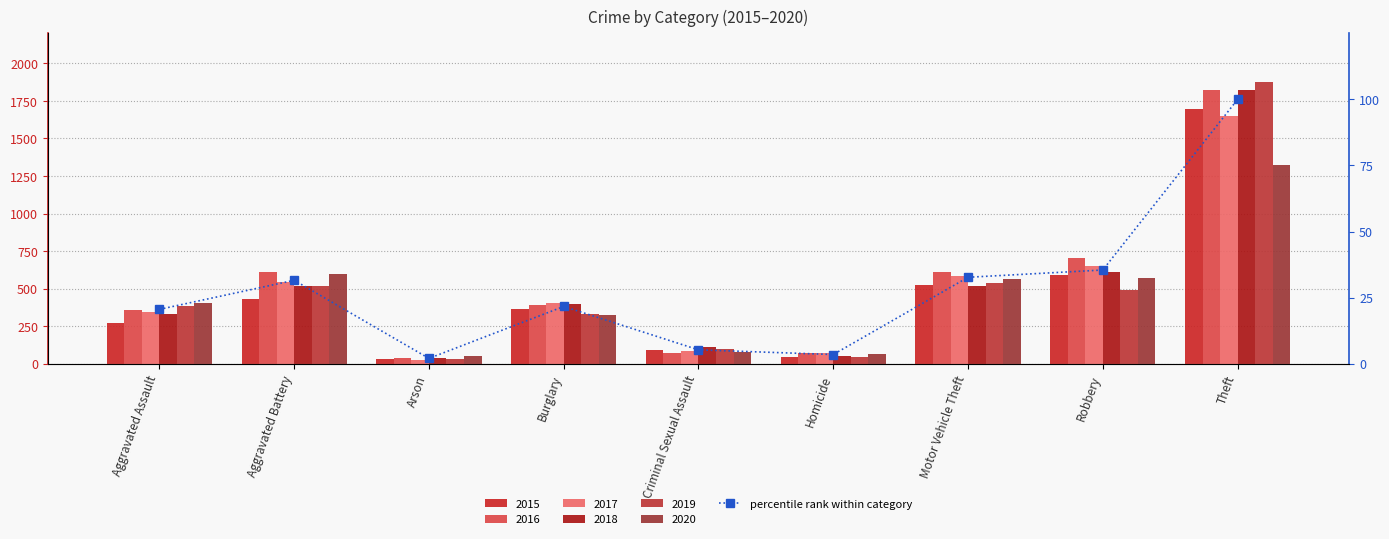

Where does the data first go above 21?

Aggravated Battery